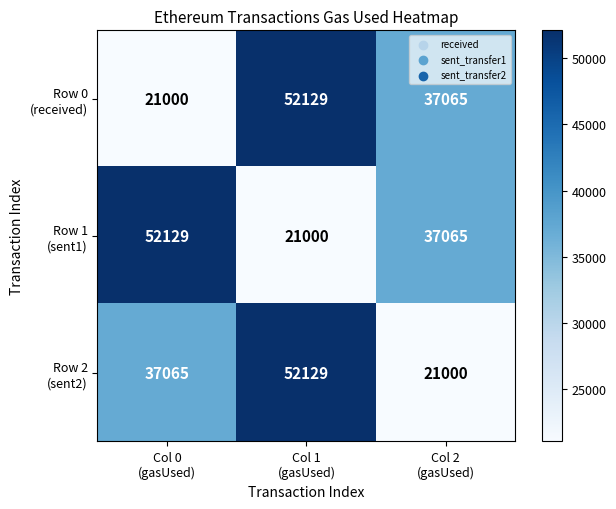

At how many categories does at least one series exceed 21595?

3